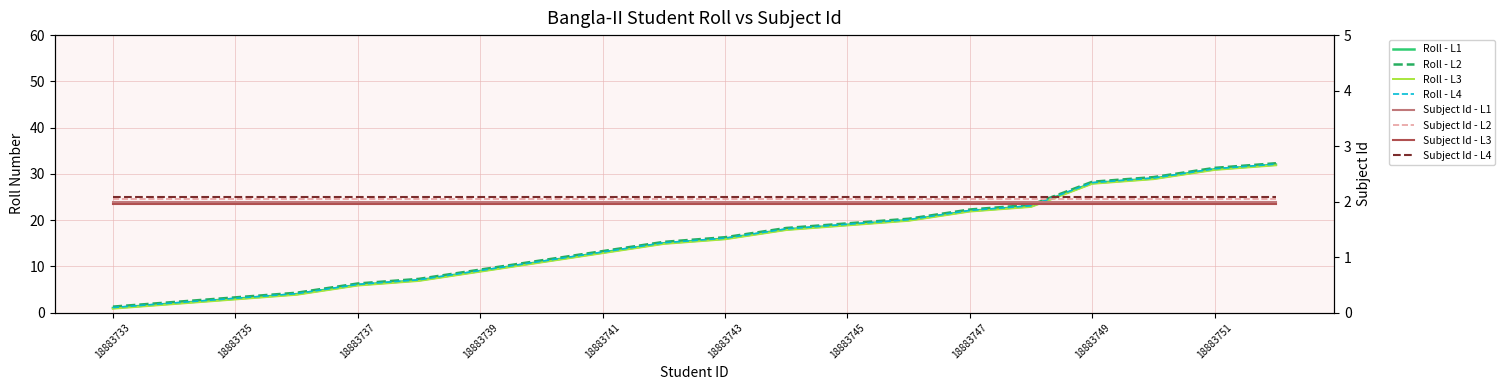

True or false: the data shows 22 at 18883752.

False